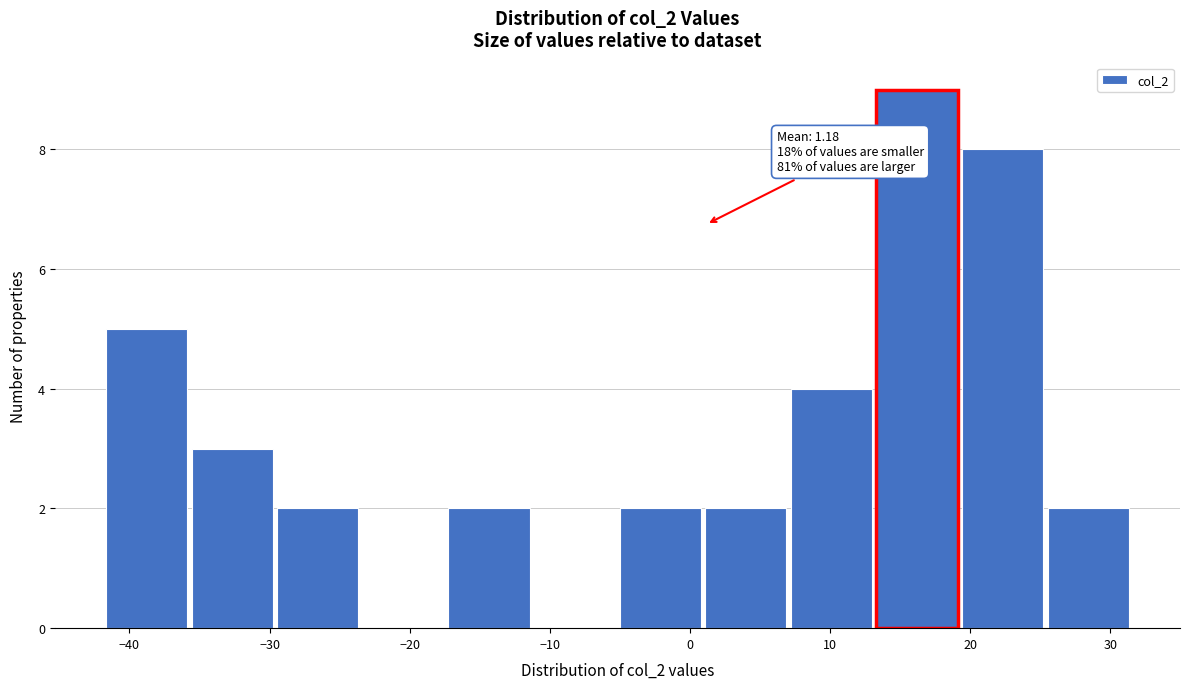

Over which range of the x-axis is the bar tallest?

13 to 19